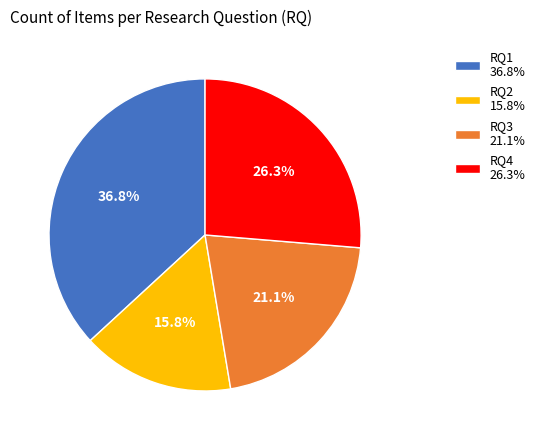

What is the largest slice in the pie chart?

RQ1 36.8%